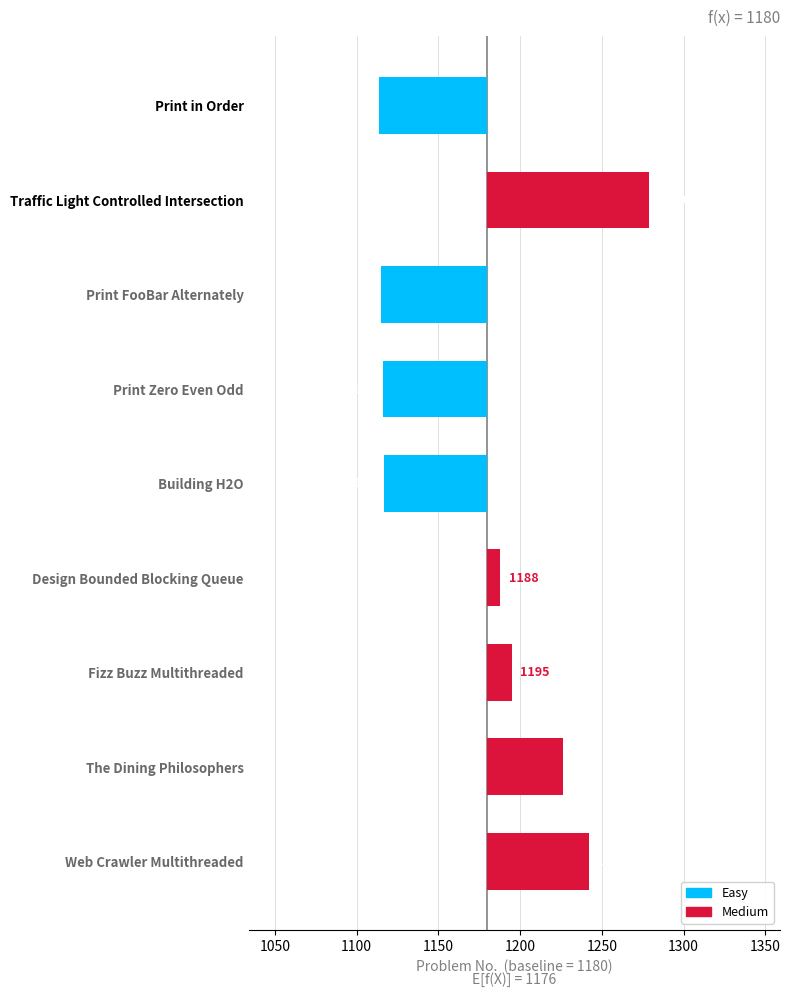

Does the chart contain stacked bars?

No